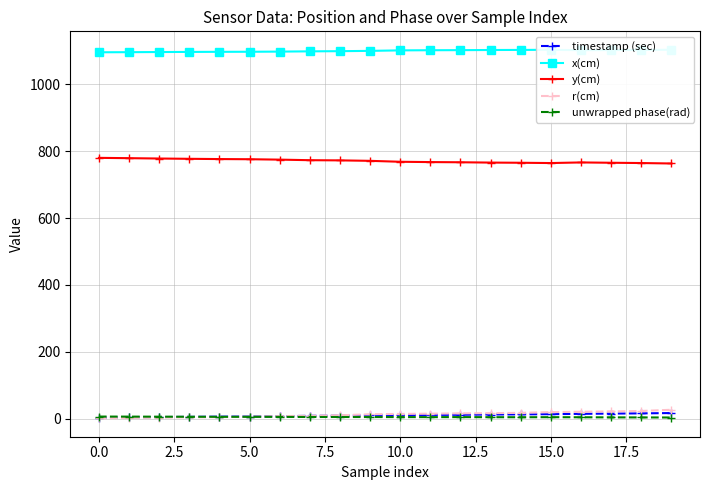

What is the minimum value for r(cm)?

1.0